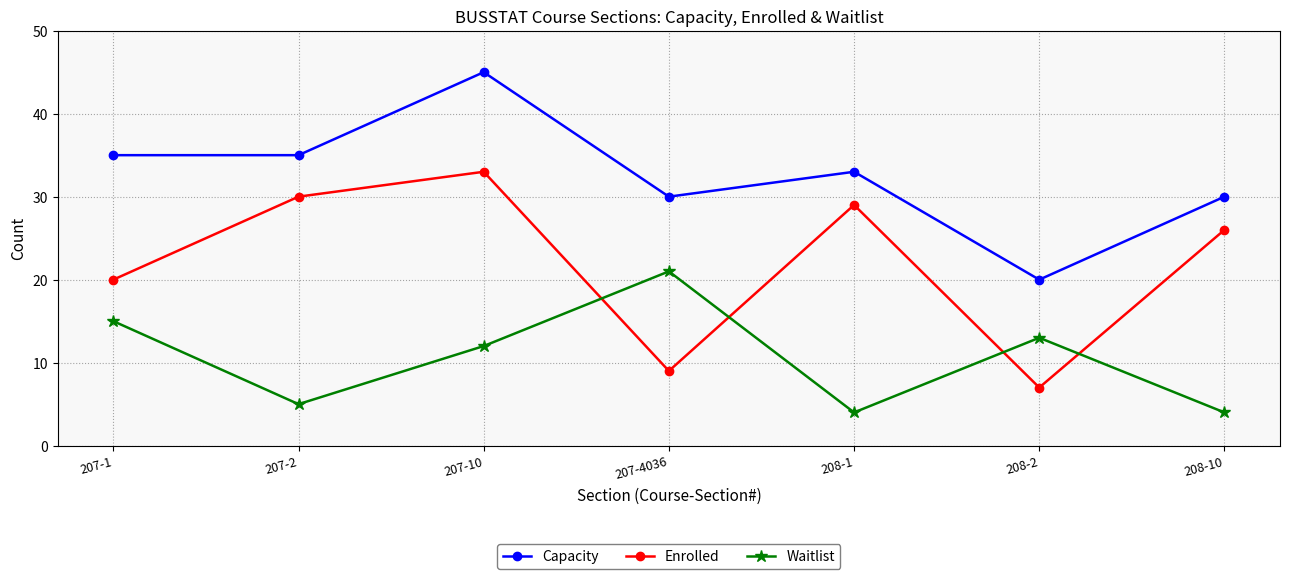

Reading left to right, what are all the values shown in this chart?

Capacity: 207-1=35	207-2=35	207-10=45	207-4036=30	208-1=33	208-2=20	208-10=30
Enrolled: 207-1=20	207-2=30	207-10=33	207-4036=9	208-1=29	208-2=7	208-10=26
Waitlist: 207-1=15	207-2=5	207-10=12	207-4036=21	208-1=4	208-2=13	208-10=4